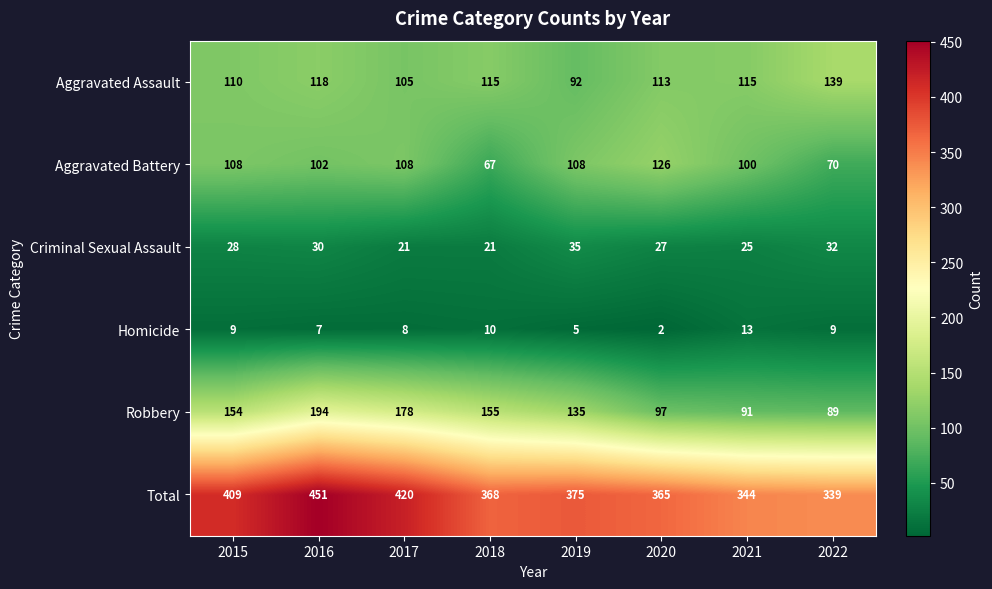

What is the sum of the Total values at 2022 and 2020?

704